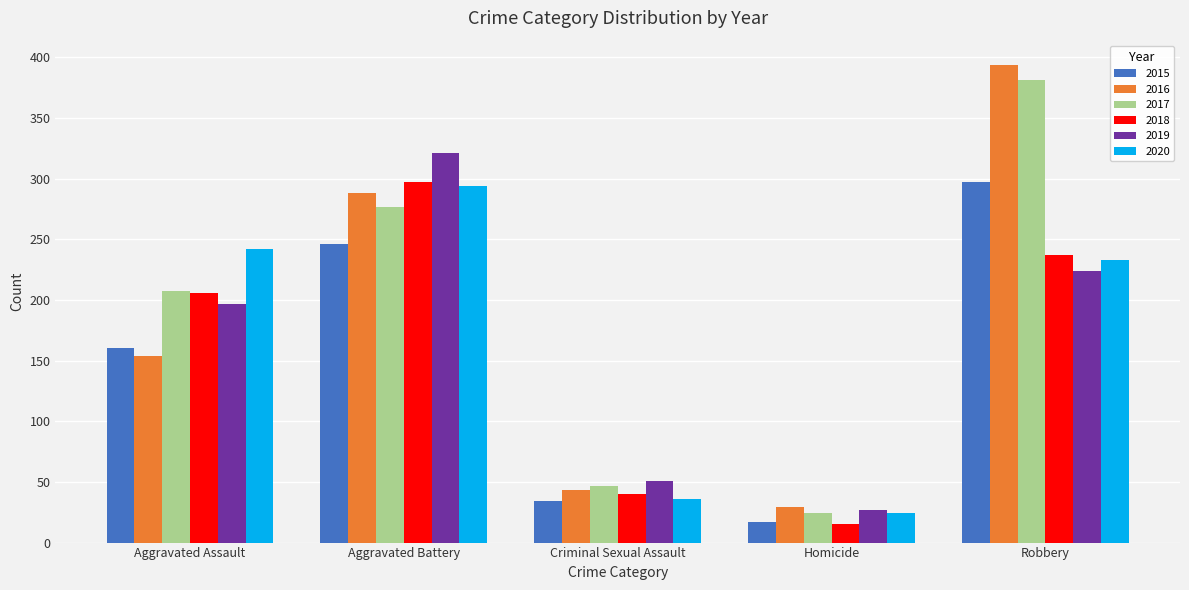

What is the label of the 2nd bar from the left?

Aggravated Battery